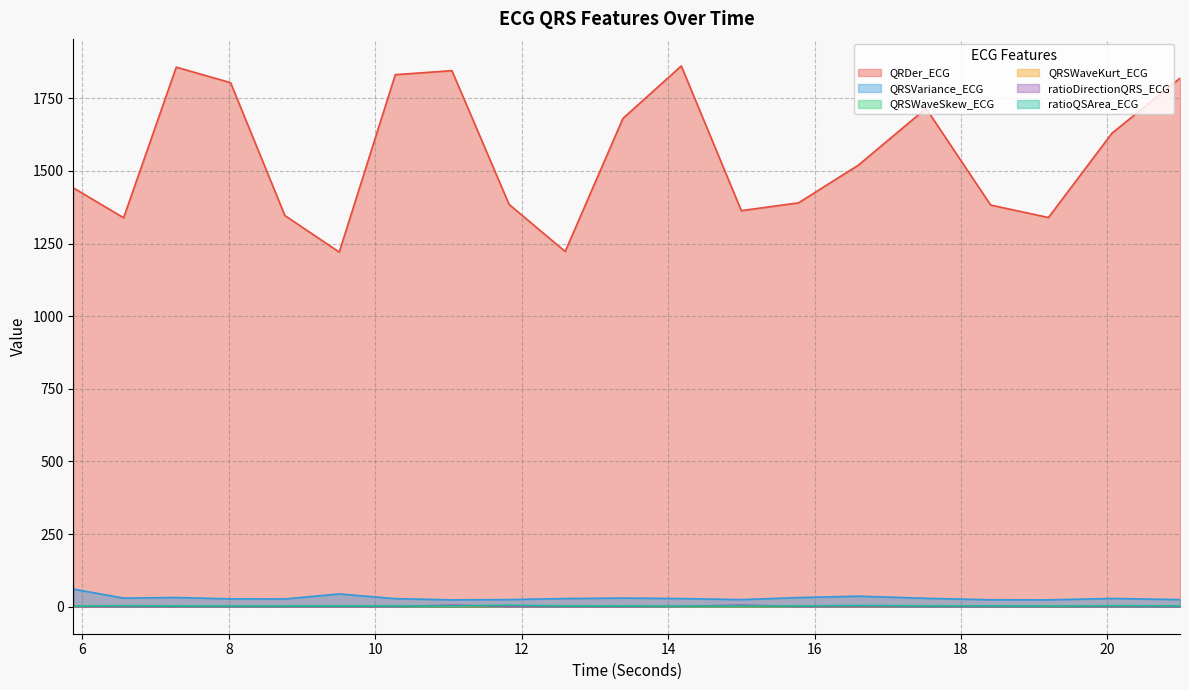

Which has a higher value, 11.046875 or 19.1953125?

11.046875